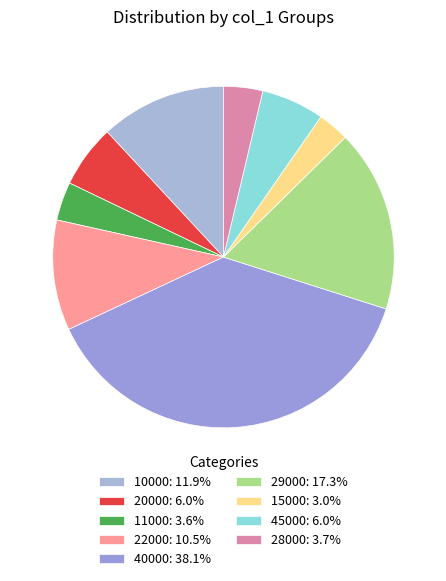

To the nearest percent, what is the difference between the 15000 and 29000 slice percentages?

14%